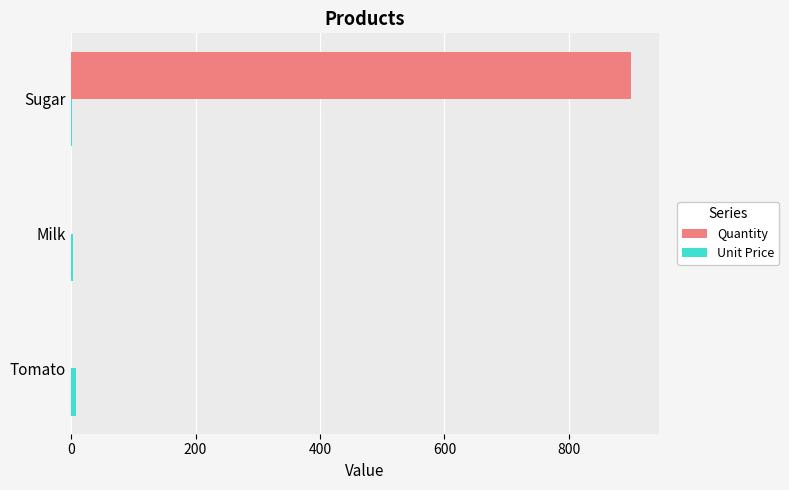

Which series has the largest total across all categories?

Quantity